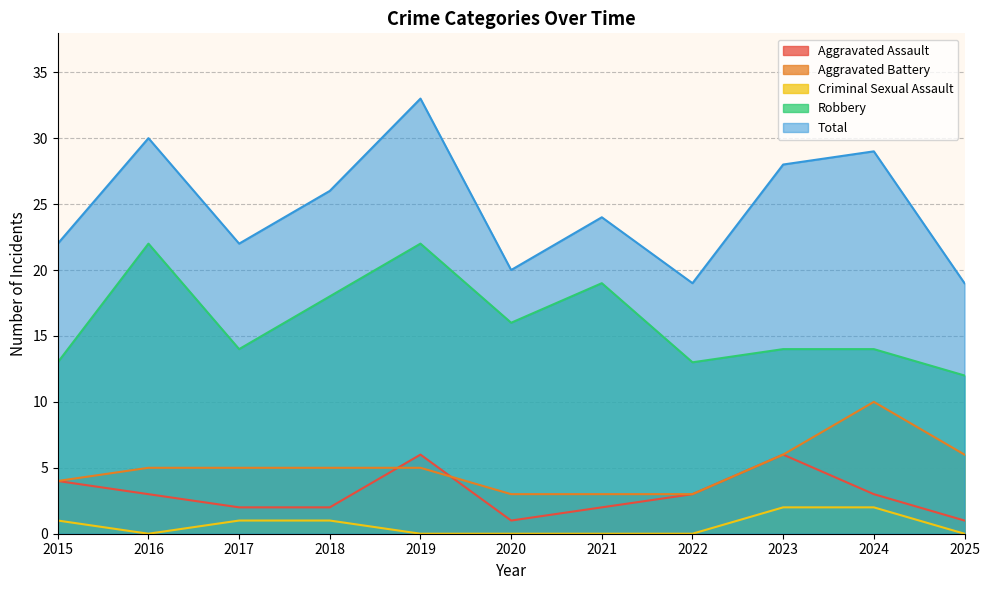

At which label does Total reach its minimum?

2022